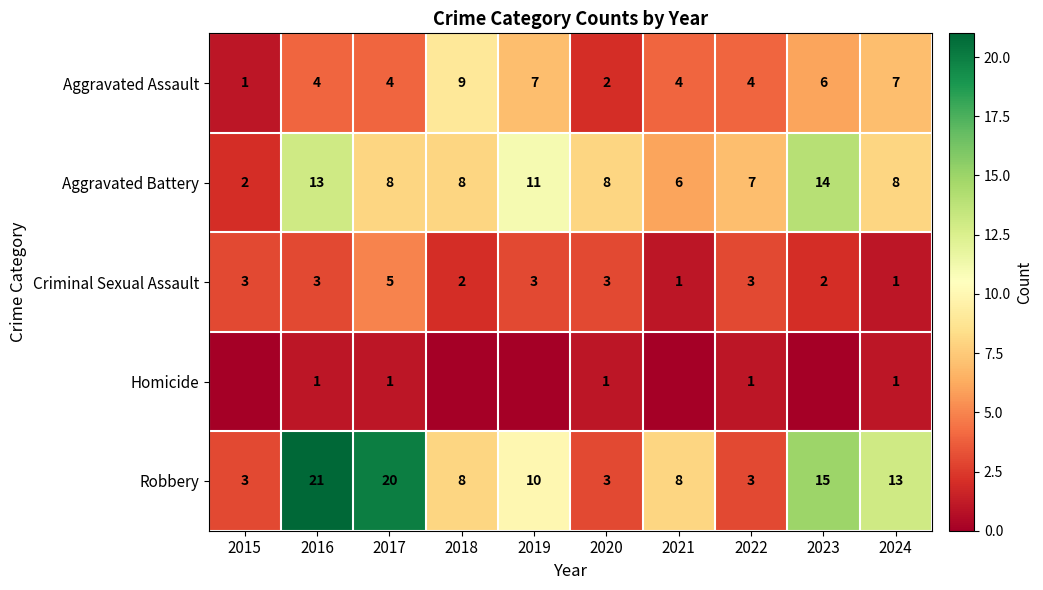

What is the difference between the maximum and minimum values in the Criminal Sexual Assault series?

4